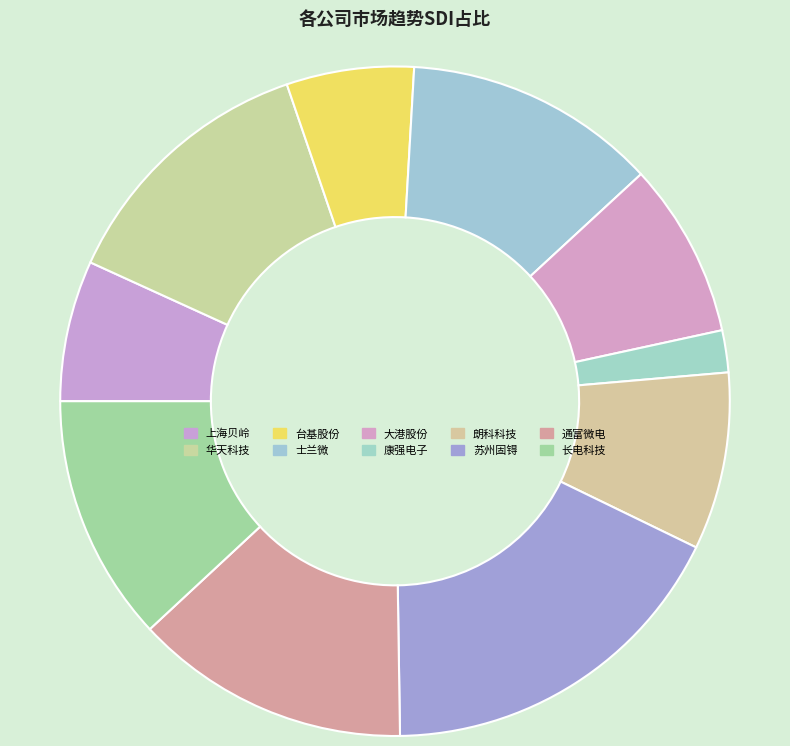

What percentage is the 苏州固锝 slice, to the nearest percent?

18%